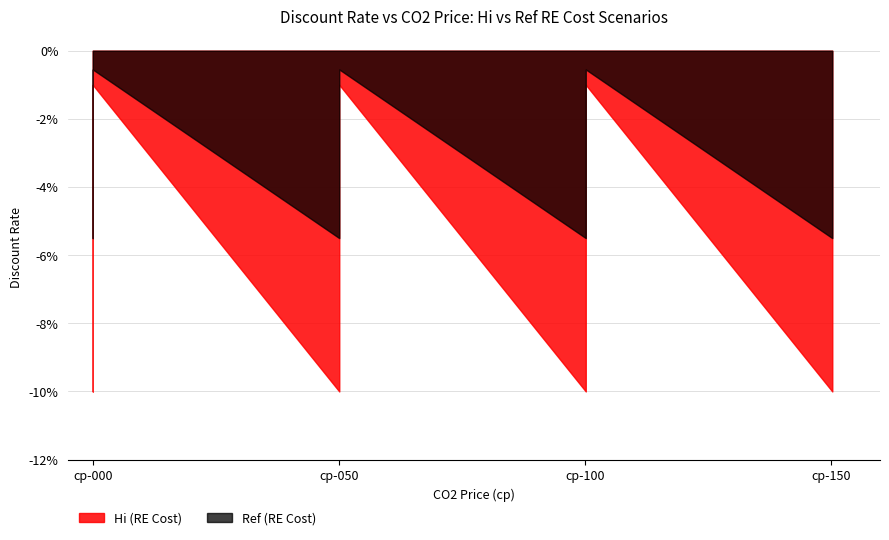

Is the value of cp-050 at 3 greater than the value of cp-150 at 8?

No